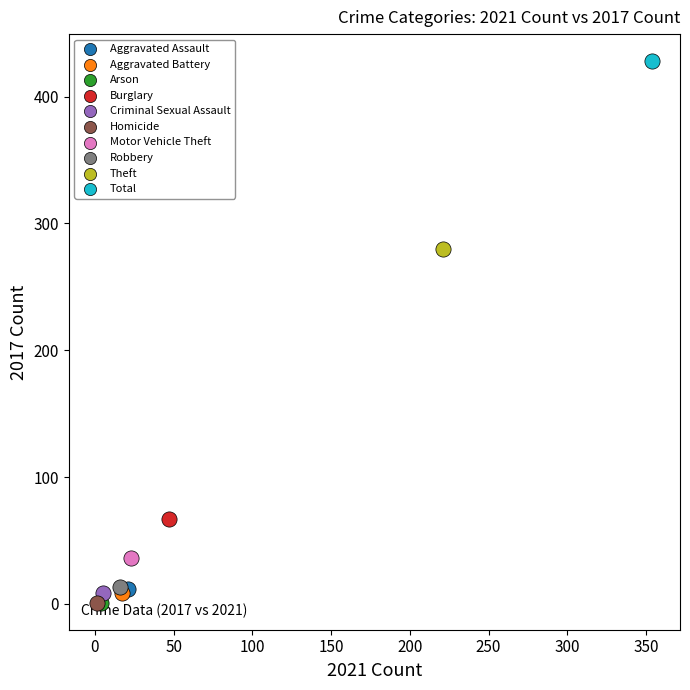

What are all the series names shown in the legend?

Aggravated Assault, Aggravated Battery, Arson, Burglary, Criminal Sexual Assault, Homicide, Motor Vehicle Theft, Robbery, Theft, Total